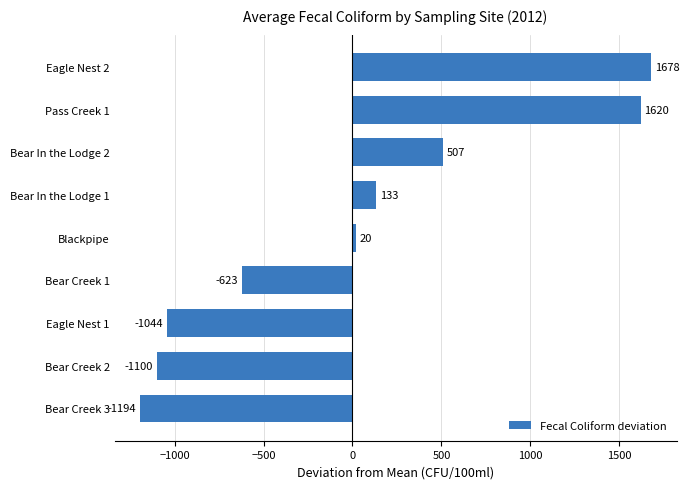

Are the bars horizontal?

Yes